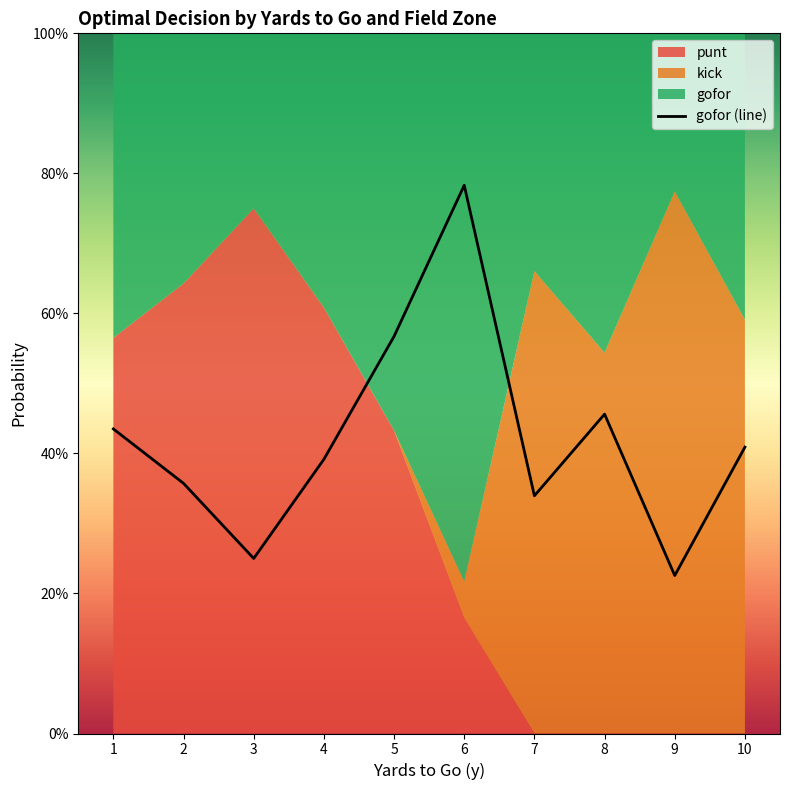

What is the change in value from 7 to 9?

-0.1